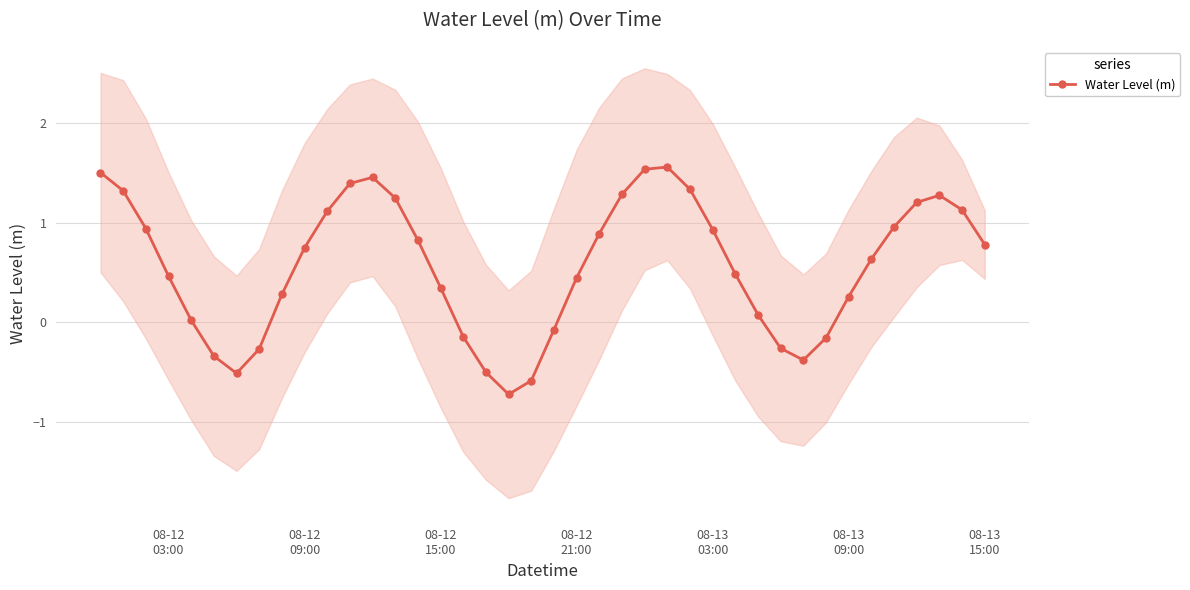

How many interior local peaks does the Water Level (m) series have?

3